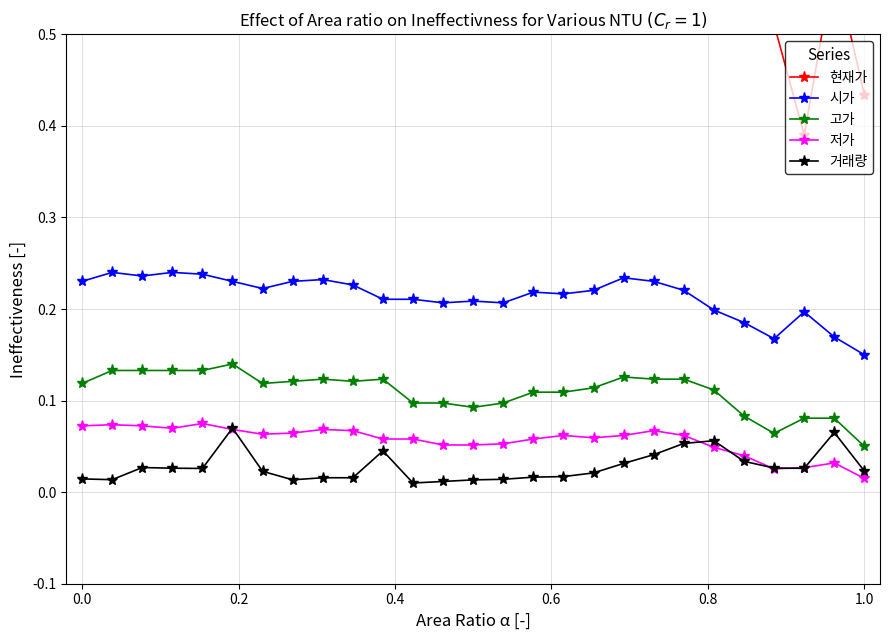

What are all the series names shown in the legend?

현재가, 시가, 고가, 저가, 거래량